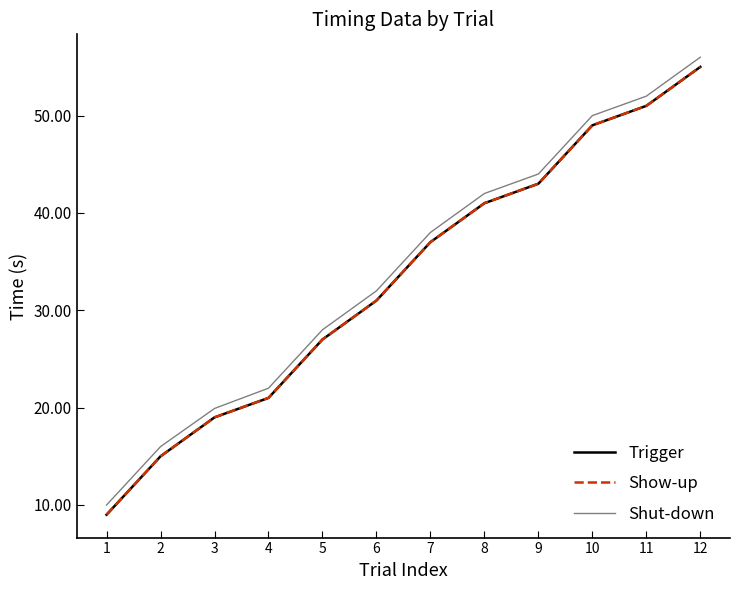

Is this an area chart (filled region under the line)?

No